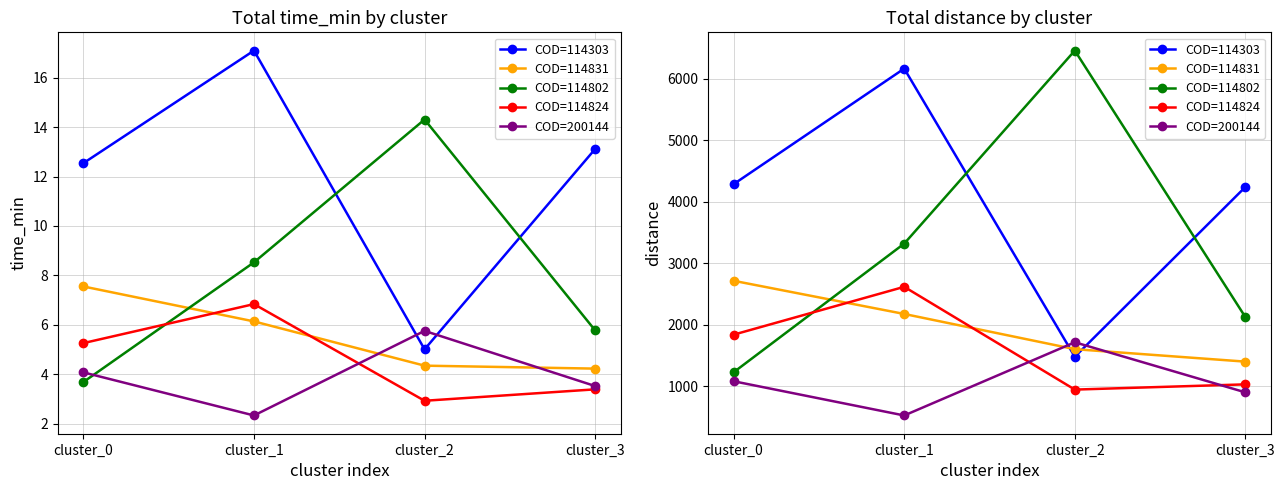

What is the average value of the COD=114802 series?

3282.6